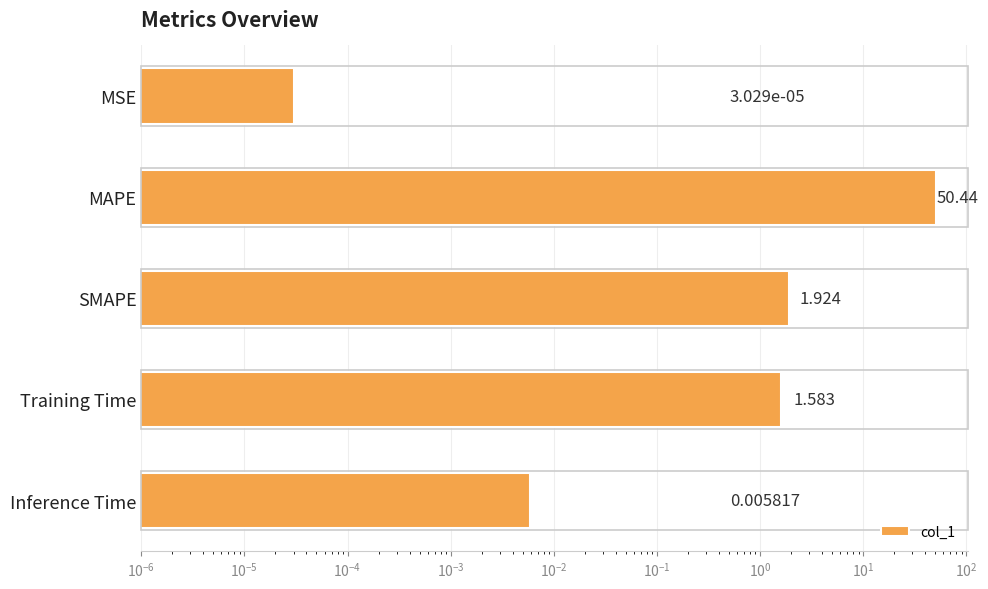

What is the difference between the maximum and minimum values?

50.4